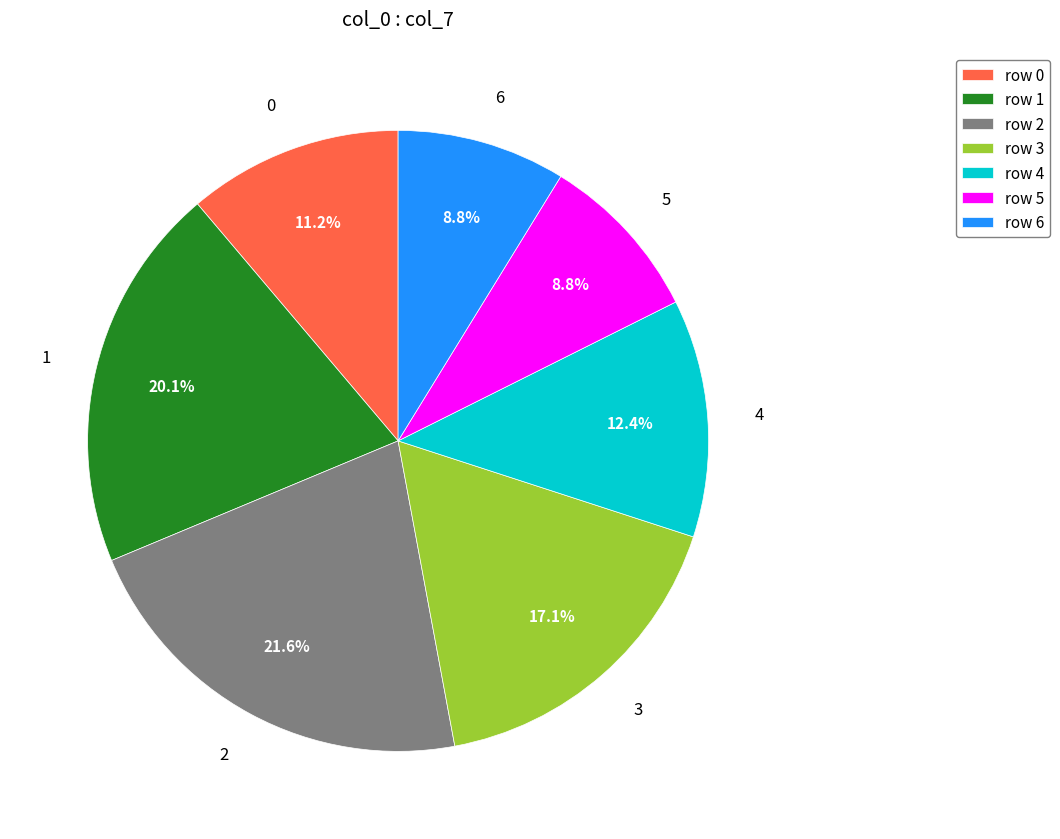

Which category has the biggest portion of the pie?

2